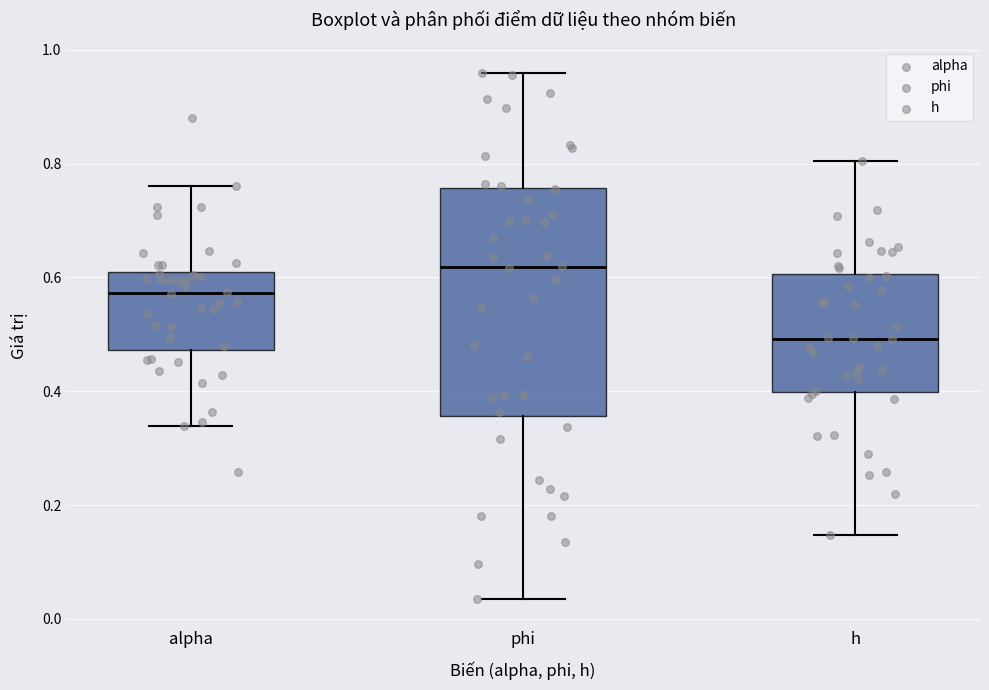

Which box is the tallest, from its lower edge to its upper edge?

phi